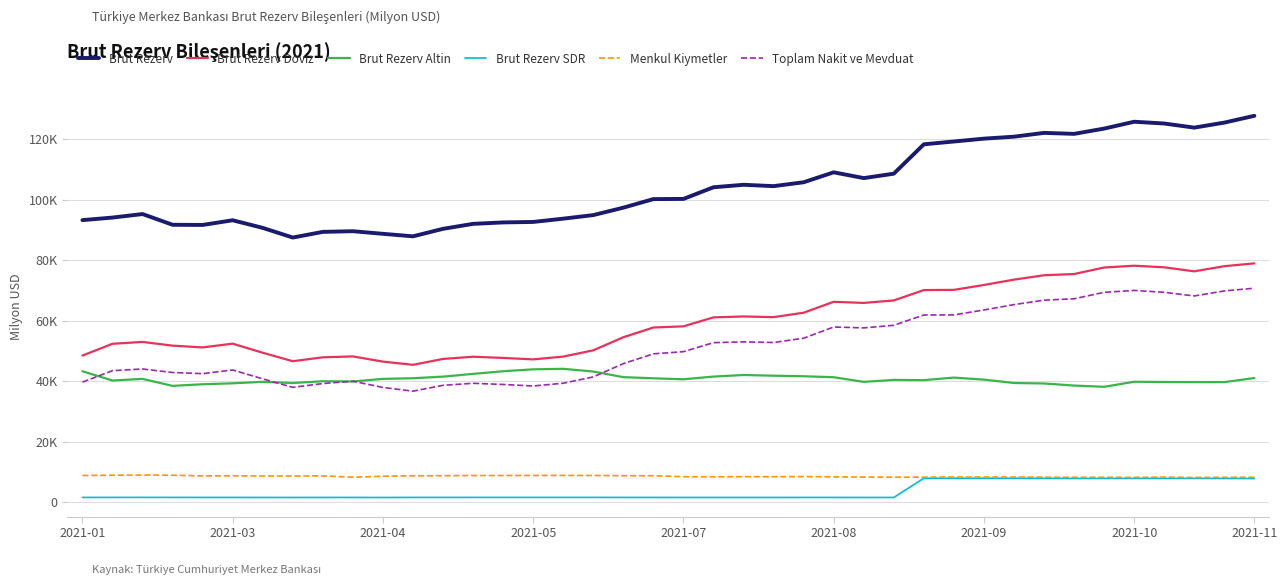

What are all the series names shown in the legend?

Brut Rezerv, Brut Rezerv Doviz, Brut Rezerv Altin, Brut Rezerv SDR, Menkul Kiymetler, Toplam Nakit ve Mevduat